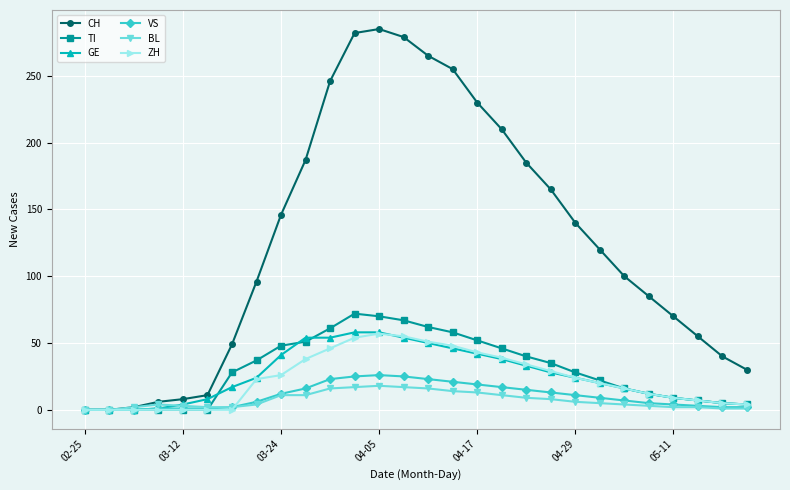

What is the maximum value for VS?

26